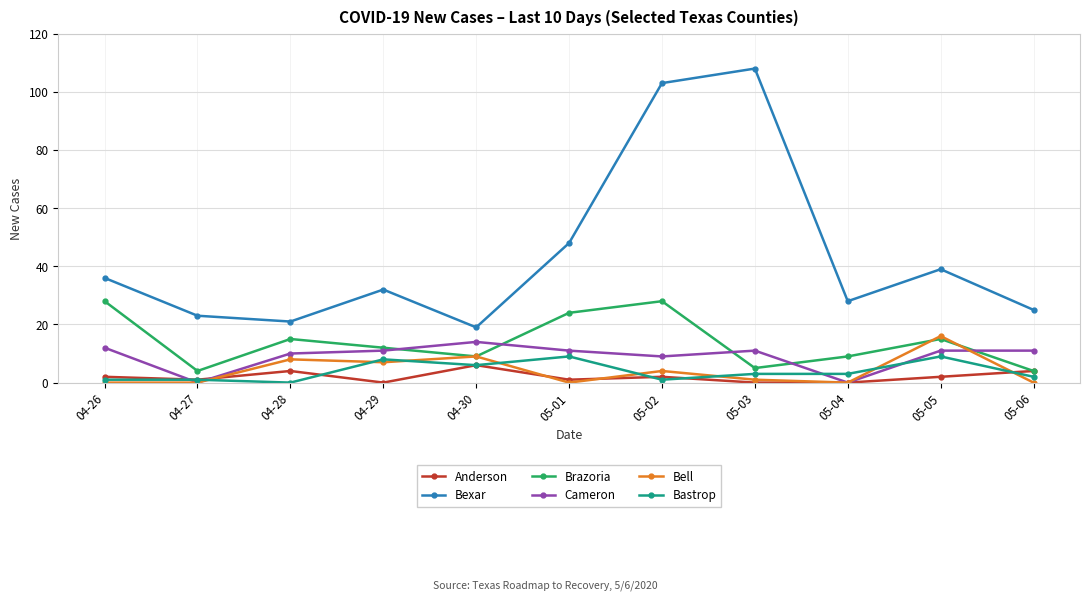

True or false: Bastrop and Brazoria cross at least once.

False